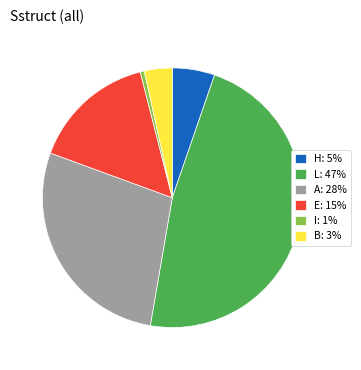

Which has a higher value, E: 15% or H: 5%?

E: 15%